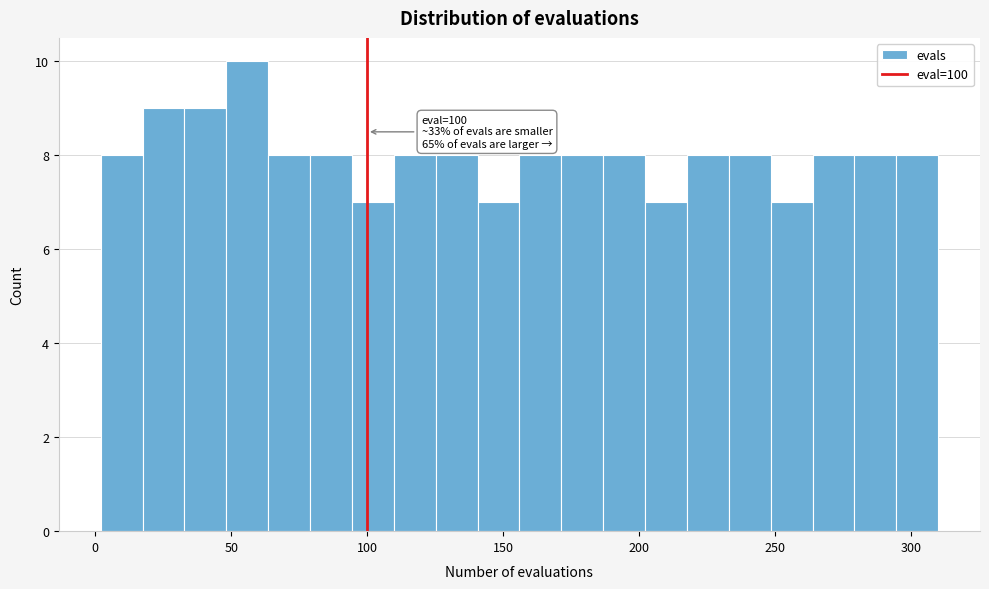

Read against the x-axis, roughly where is the centre of the tallest bar?

55